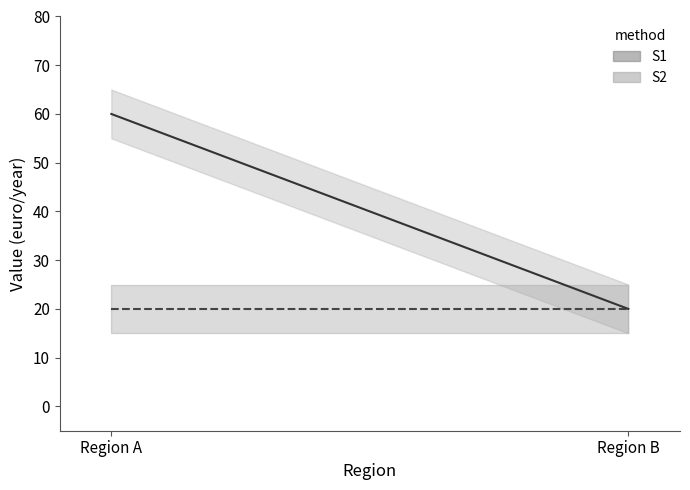

At Region A, list the series in order from largest to smallest.

S2, S1